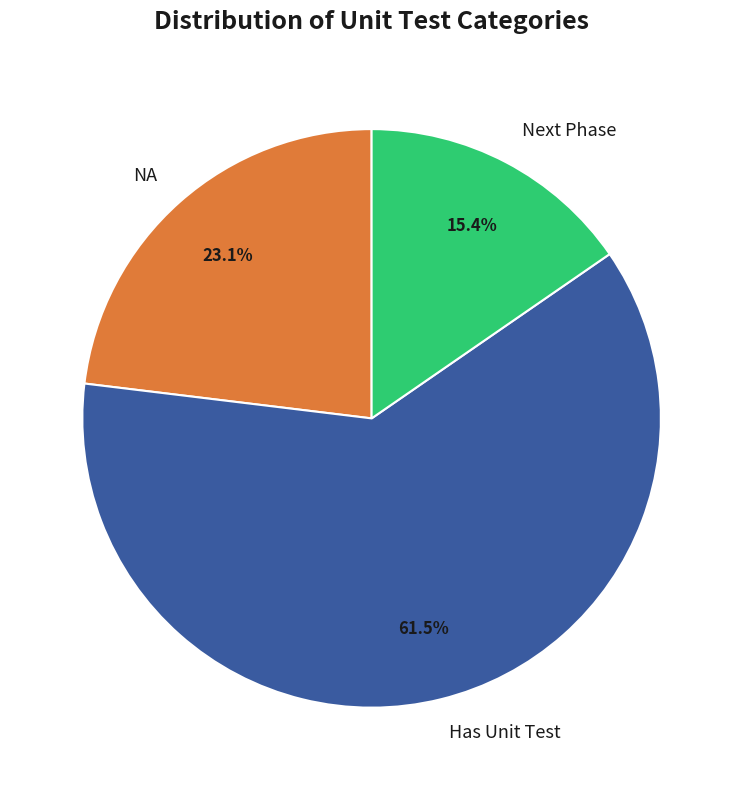

What is the ratio of the value at Has Unit Test to the value at Next Phase?

4.0